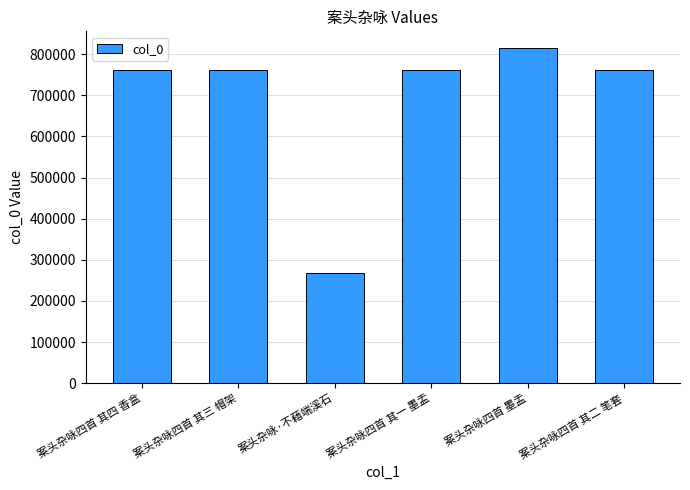

Count the number of categories in the chart.

6